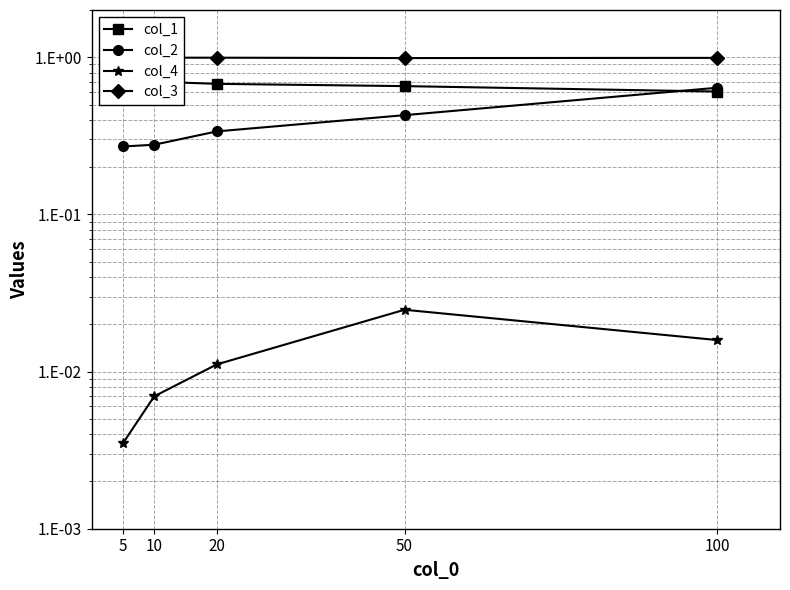

Is it true that col_1 equals 0.2 at 20?

False